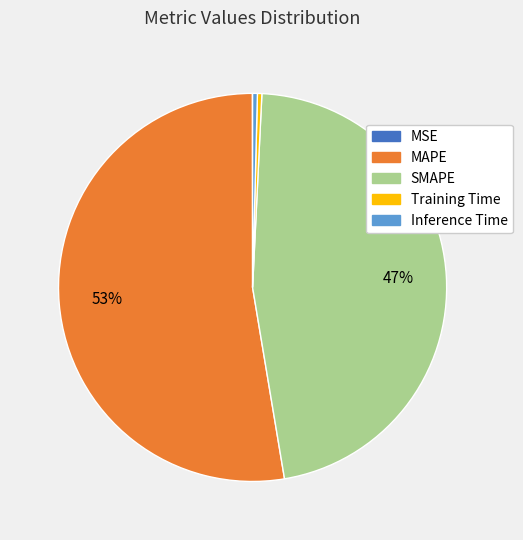

To the nearest percent, what is the difference between the largest and smallest slice percentages?

53%